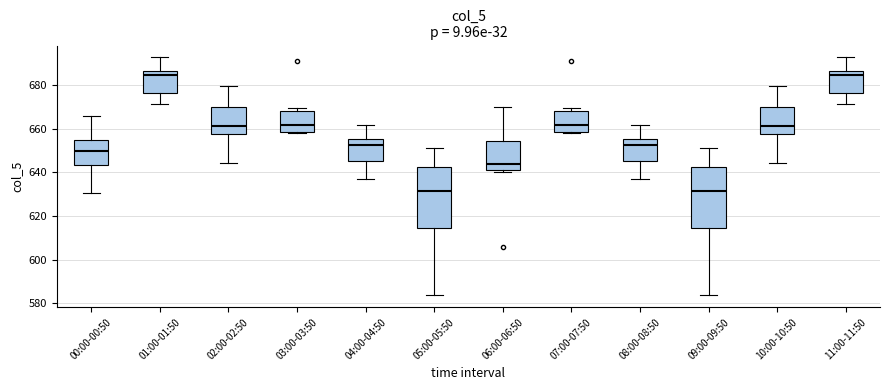

Reading left to right, transcribe this box plot: for each box, give where its median line is, the range the box spans, and where its two whiskers end, as read against the y-axis. The values are not printed on the chart, so give them approximately, as read against the axis.

00:00-00:50: median 650, box 644 to 654, whiskers 630 to 666
01:00-01:50: median 684, box 676 to 686, whiskers 672 to 692
02:00-02:50: median 662, box 658 to 670, whiskers 644 to 680
03:00-03:50: median 662, box 658 to 668, whiskers 658 to 670
04:00-04:50: median 652, box 646 to 656, whiskers 638 to 662
05:00-05:50: median 632, box 614 to 642, whiskers 584 to 652
06:00-06:50: median 644, box 642 to 654, whiskers 640 to 670
07:00-07:50: median 662, box 658 to 668, whiskers 658 to 670
08:00-08:50: median 652, box 646 to 656, whiskers 638 to 662
09:00-09:50: median 632, box 614 to 642, whiskers 584 to 652
10:00-10:50: median 662, box 658 to 670, whiskers 644 to 680
11:00-11:50: median 684, box 676 to 686, whiskers 672 to 692